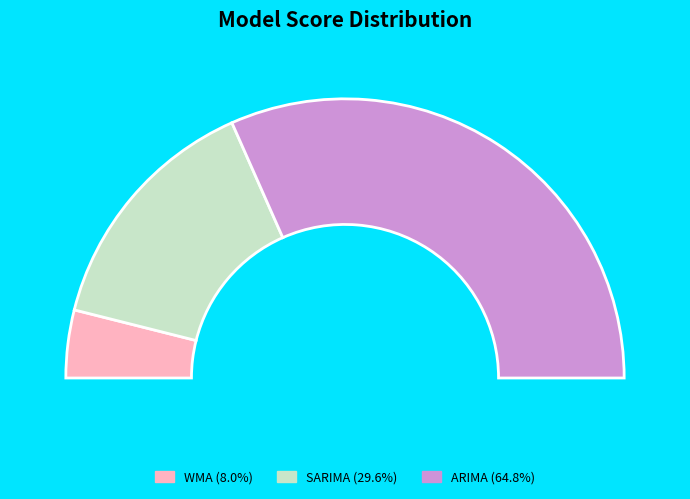

To the nearest percent, what is the combined percentage of WMA and ARIMA?

71%